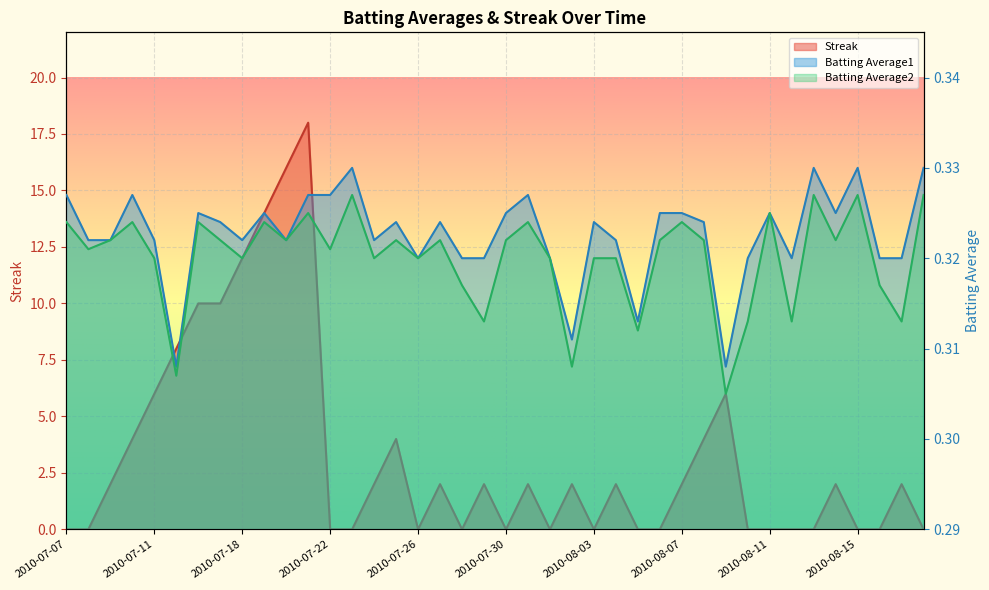

The Batting Average1 series shows 0.2 at 2010-07-22. True or false?

False